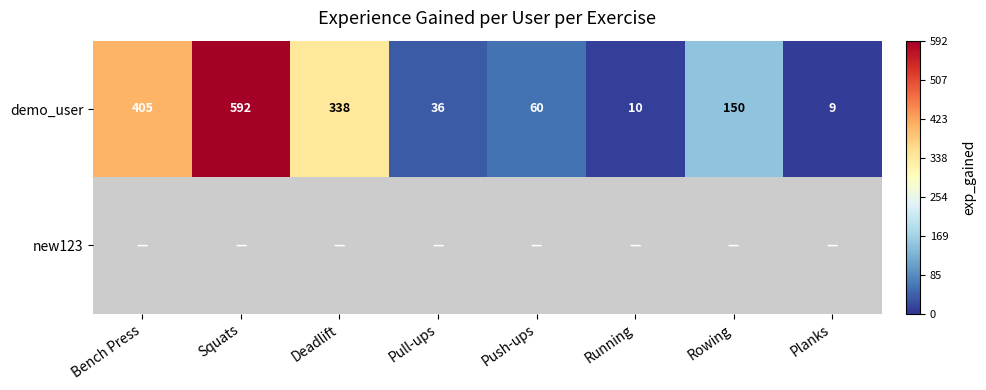

The value of demo_user at Bench Press is 282. True or false?

False